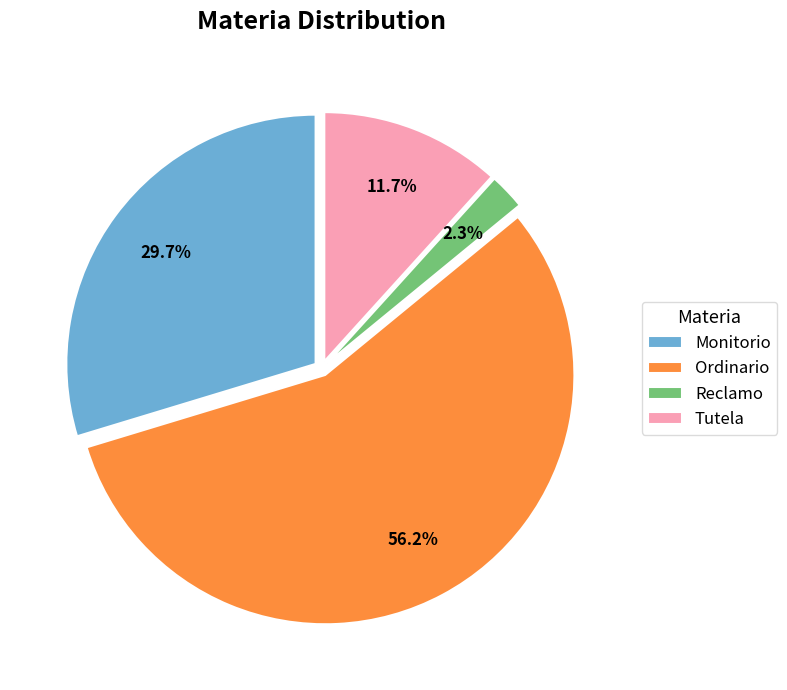

The Reclamo slice represents 2% of the pie. True or false?

True